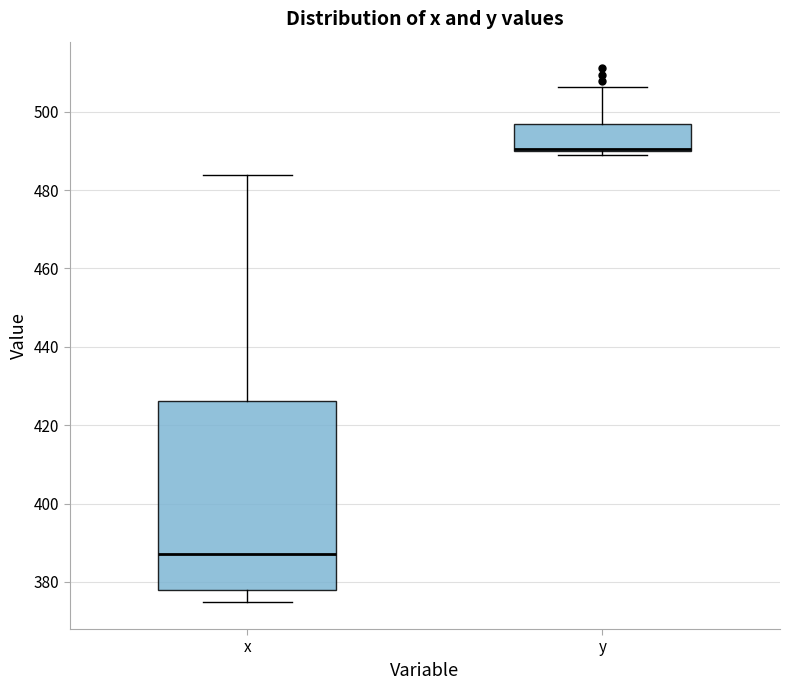

Comparing the boxes themselves (not the whiskers), which one is the tallest?

x